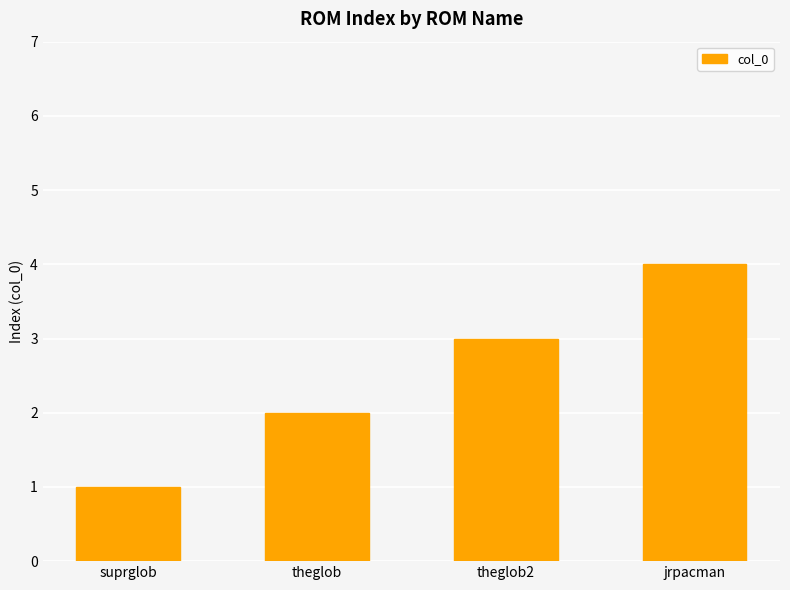

How many bars are there in total?

4